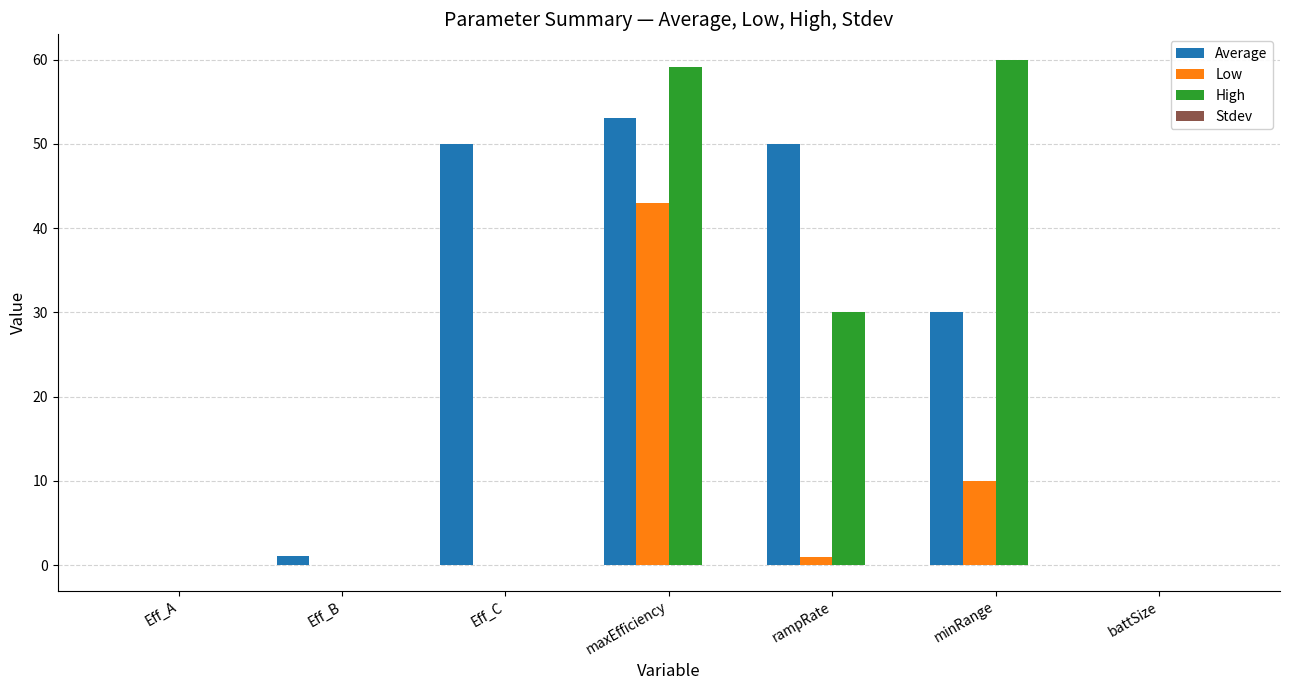

What is the highest value of the Low series?

43.0